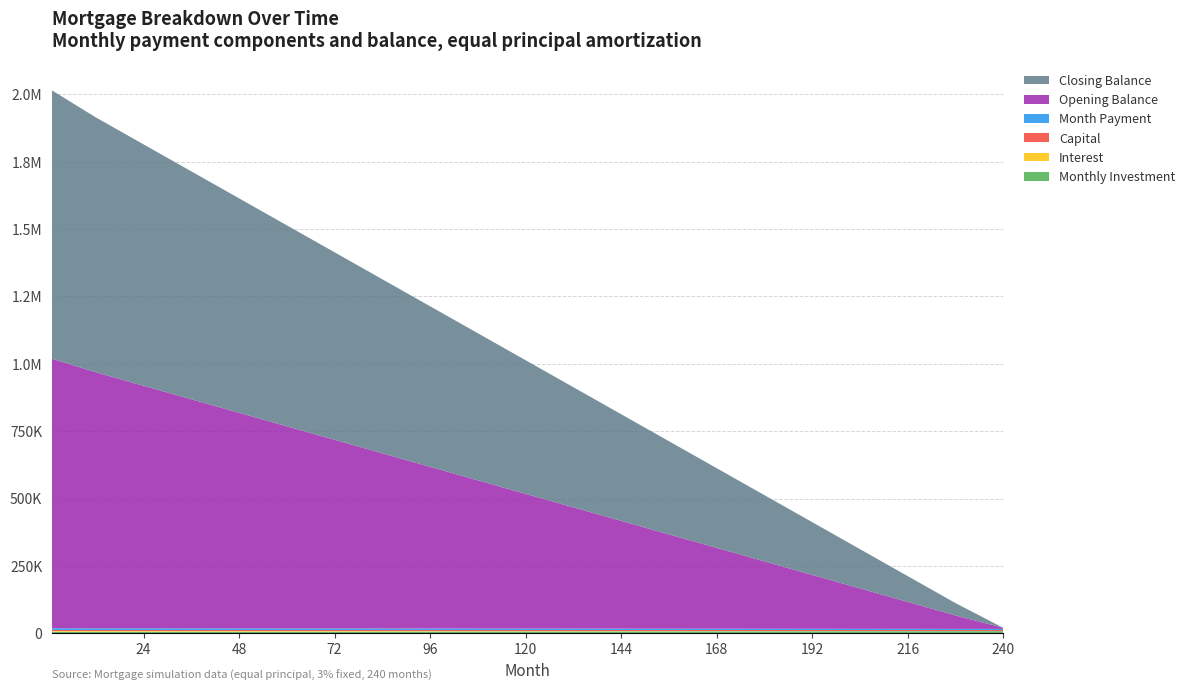

Reading left to right, what are all the values shown in this chart?

monthly_investment: 5333.3	5447.9	5572.9	5697.9	5822.9	5947.9	6072.9	6197.9	6322.9	6447.9	6572.9	6697.9	6822.9	6947.9	7072.9	7197.9	7322.9	7447.9	7572.9	7697.9	7822.9
interest: 2500.0	2385.4	2260.4	2135.4	2010.4	1885.4	1760.4	1635.4	1510.4	1385.4	1260.4	1135.4	1010.4	885.4	760.4	635.4	510.4	385.4	260.4	135.4	10.4
capital: 4166.7	4166.7	4166.7	4166.7	4166.7	4166.7	4166.7	4166.7	4166.7	4166.7	4166.7	4166.7	4166.7	4166.7	4166.7	4166.7	4166.7	4166.7	4166.7	4166.7	4166.7
month_payment: 6666.7	6552.1	6427.1	6302.1	6177.1	6052.1	5927.1	5802.1	5677.1	5552.1	5427.1	5302.1	5177.1	5052.1	4927.1	4802.1	4677.1	4552.1	4427.1	4302.1	4177.1
opening_balance: 1000000.0	950000.0	900000.0	850000.0	800000.0	750000.0	700000.0	650000.0	600000.0	550000.0	500000.0	450000.0	400000.0	350000.0	300000.0	250000.0	200000.0	150000.0	100000.0	50000.0	4166.7
closing_balance: 995833.3	945833.3	895833.3	845833.3	795833.3	745833.3	695833.3	645833.3	595833.3	545833.3	495833.3	445833.3	395833.3	345833.3	295833.3	245833.3	195833.3	145833.3	95833.3	45833.3	0.0